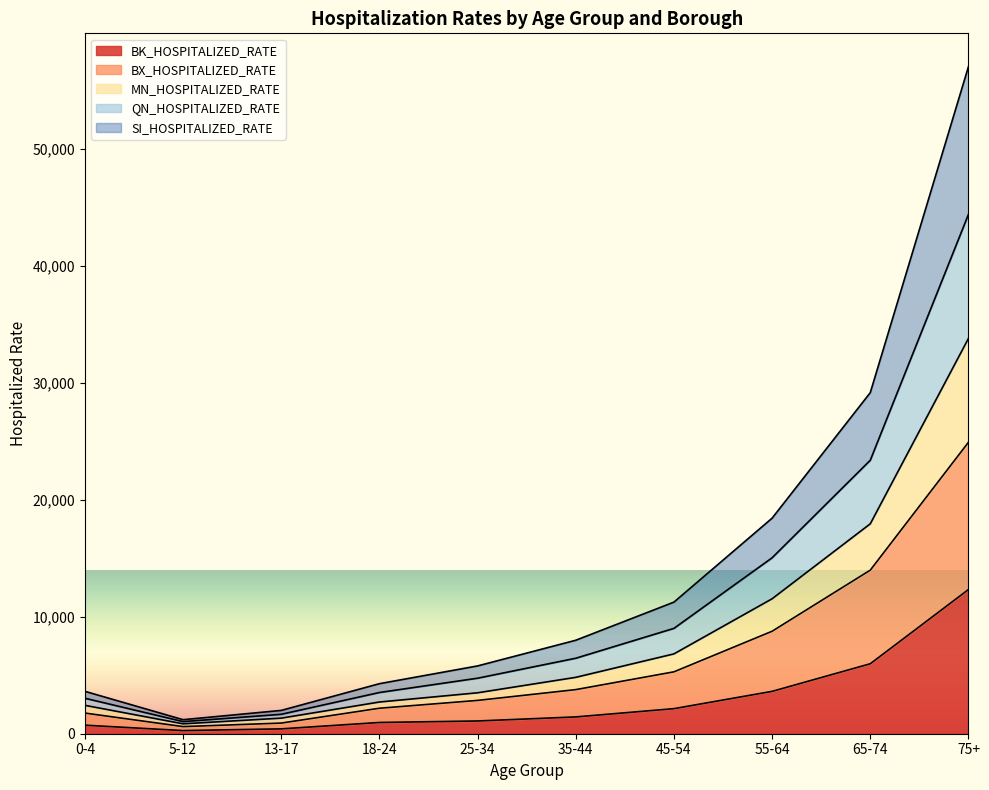

At which label is MN_HOSPITALIZED_RATE closest to 29120?

65-74